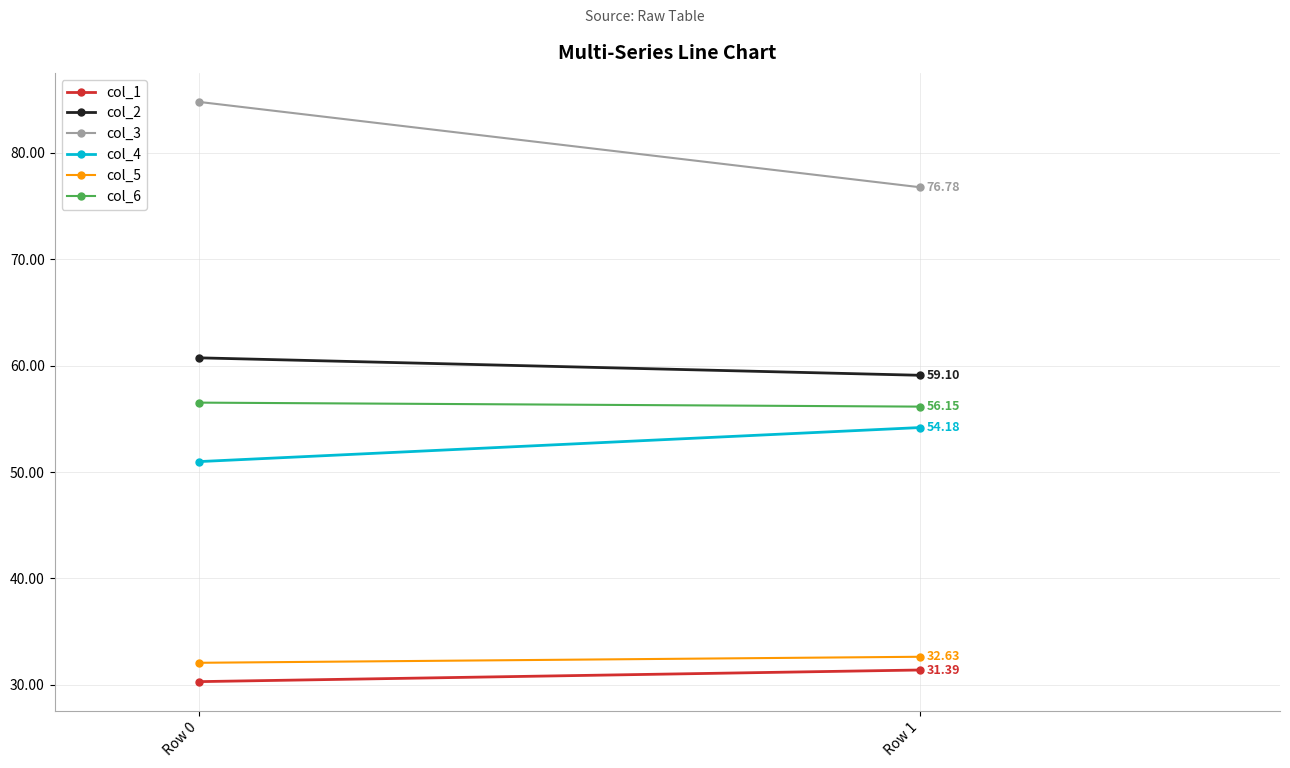

The value of col_1 at Row 1 is 31.4. True or false?

True